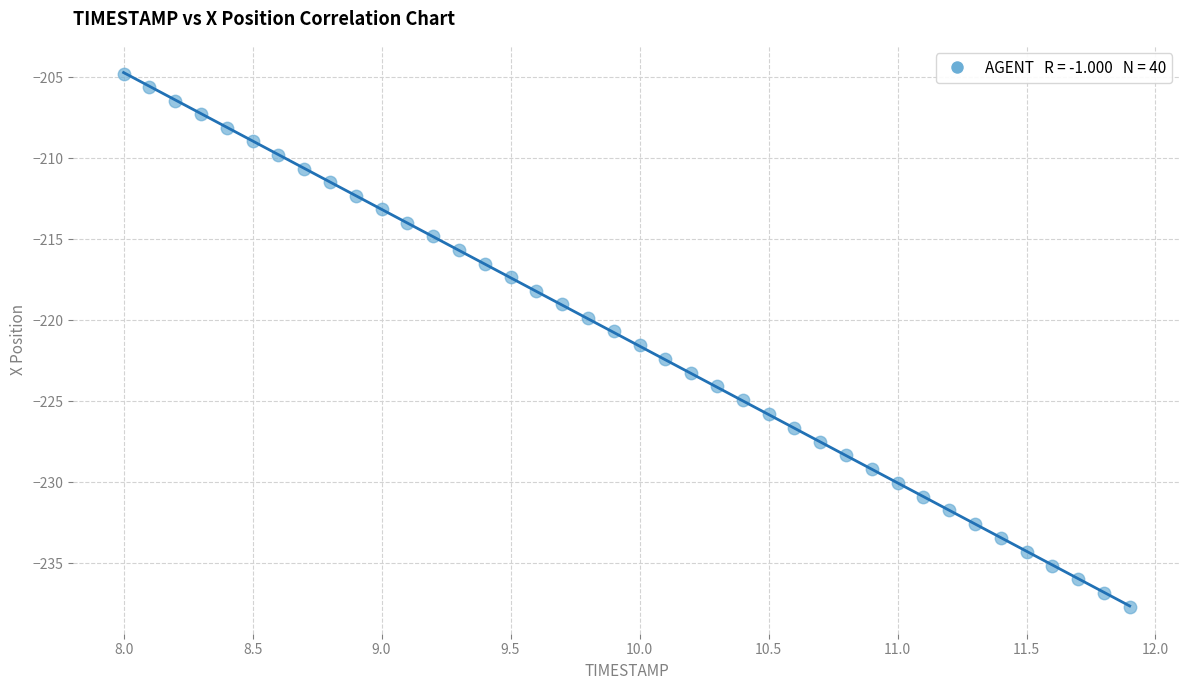

What is the range of X values (max minus min)?

3.9